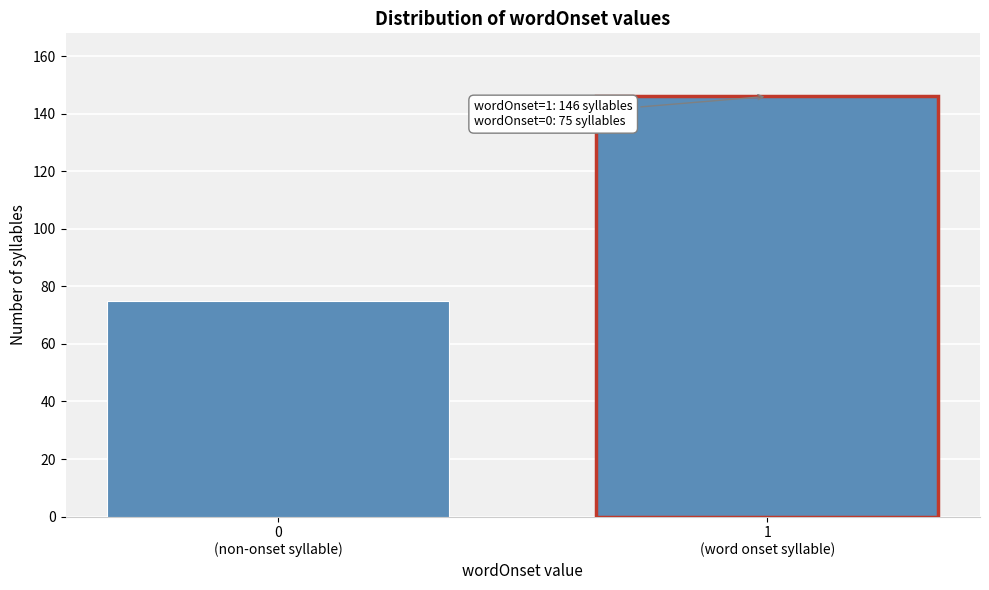

Reading right to left, transcribe all the data shown in this chart.

146	75